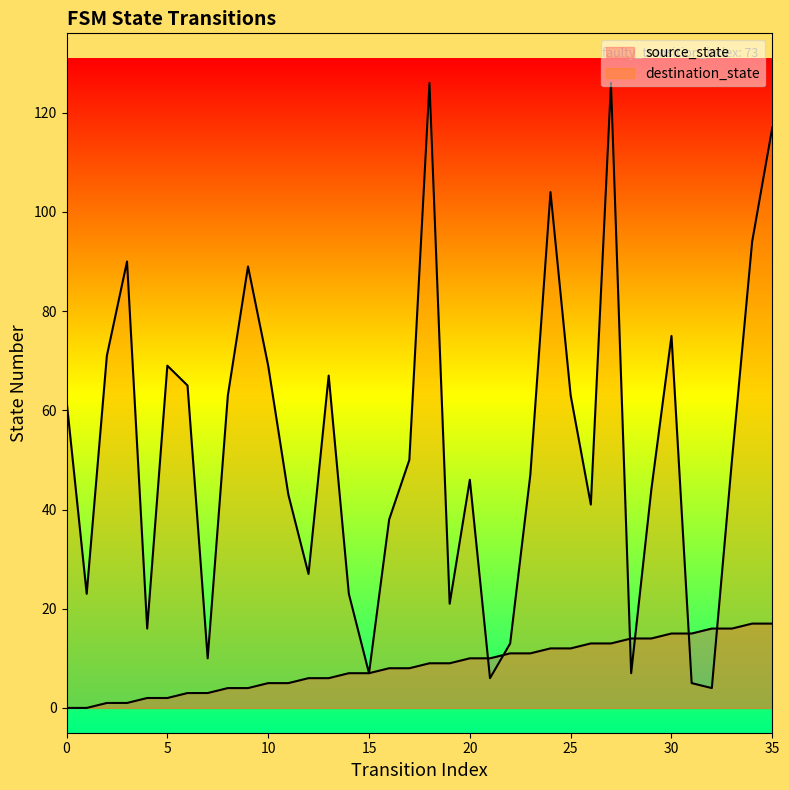

Where do destination_state and source_state first cross each other?

20 and 21